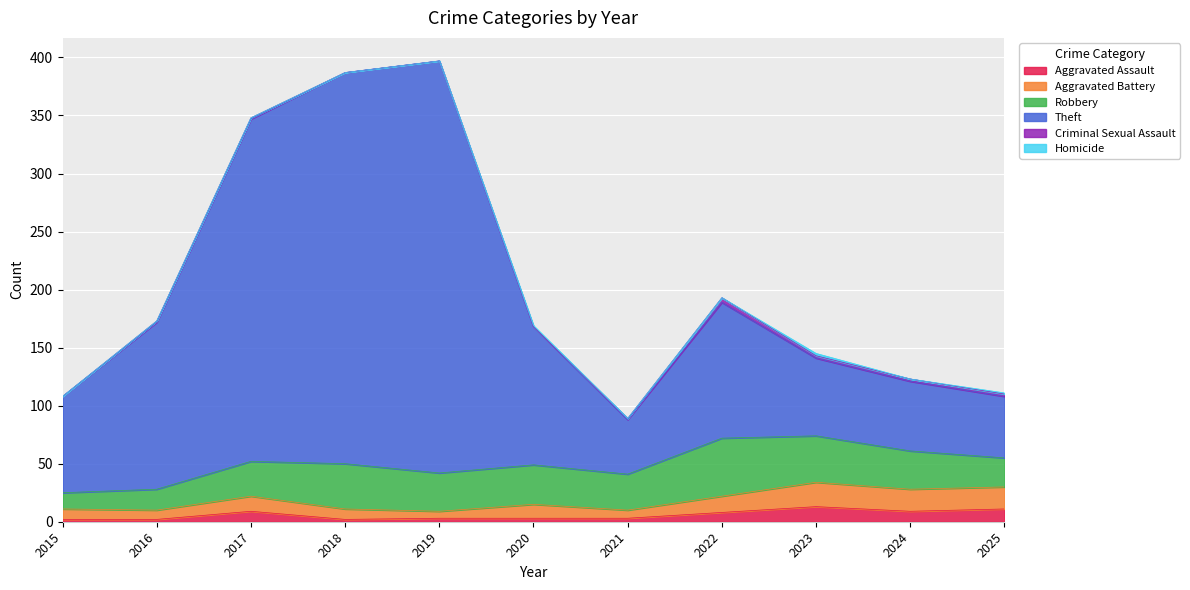

True or false: Theft and Aggravated Battery cross at least once.

False